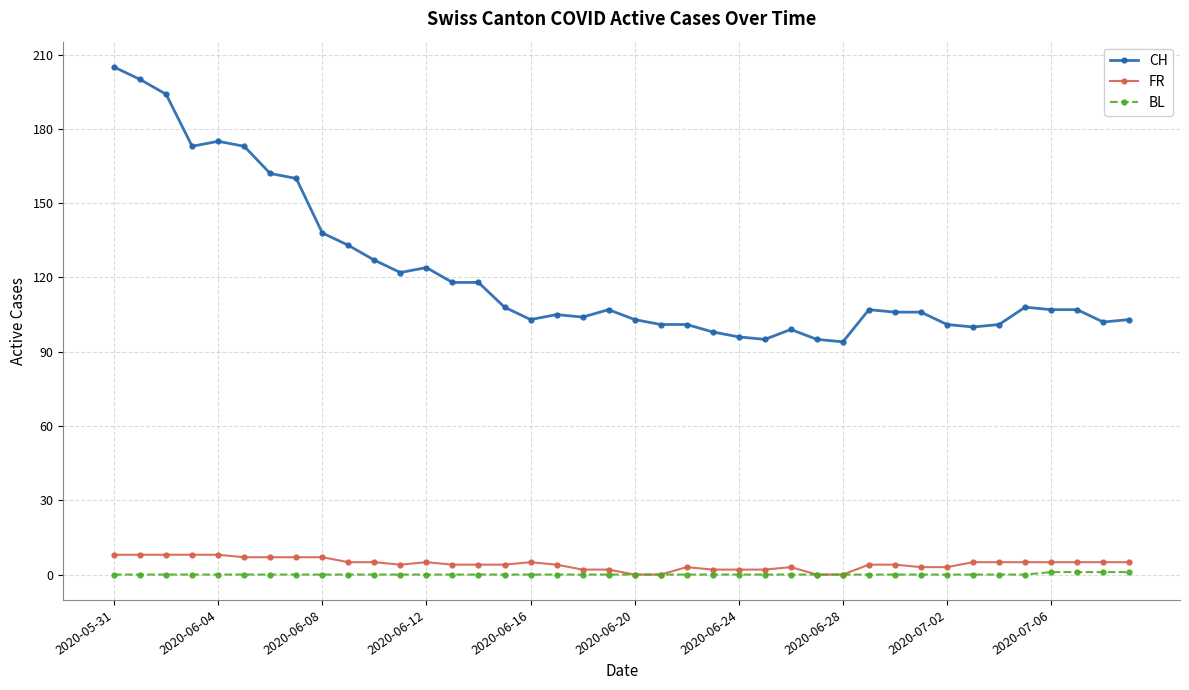

True or false: FR has more than 1 points higher than both neighbors.

True